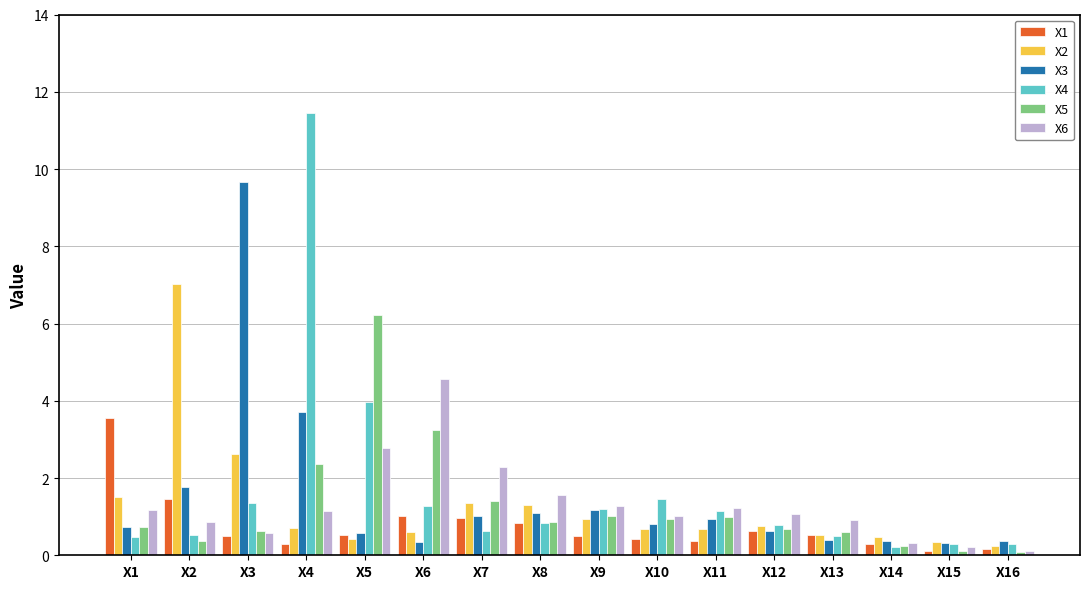

What is the highest value of the X1 series?

3.6